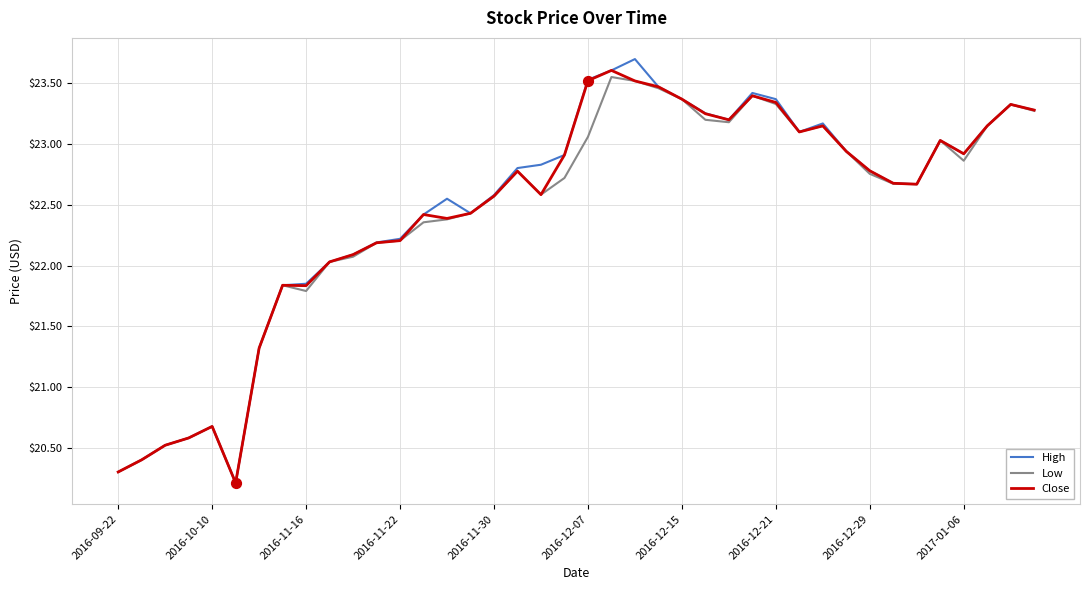

Which series has the widest spread of values?

High